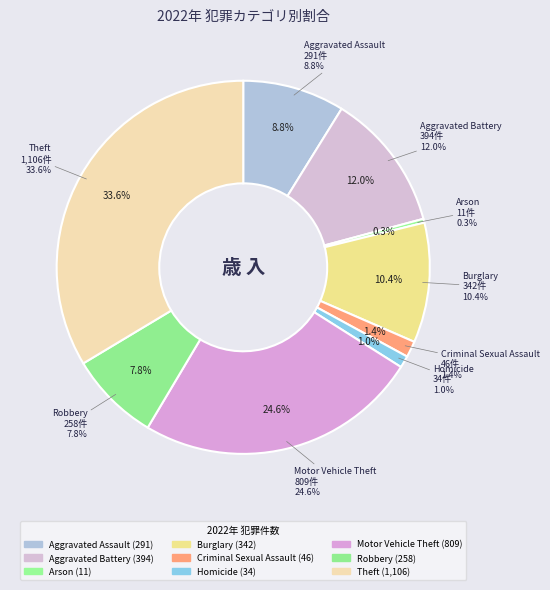

Which slice is the smallest?

Arson